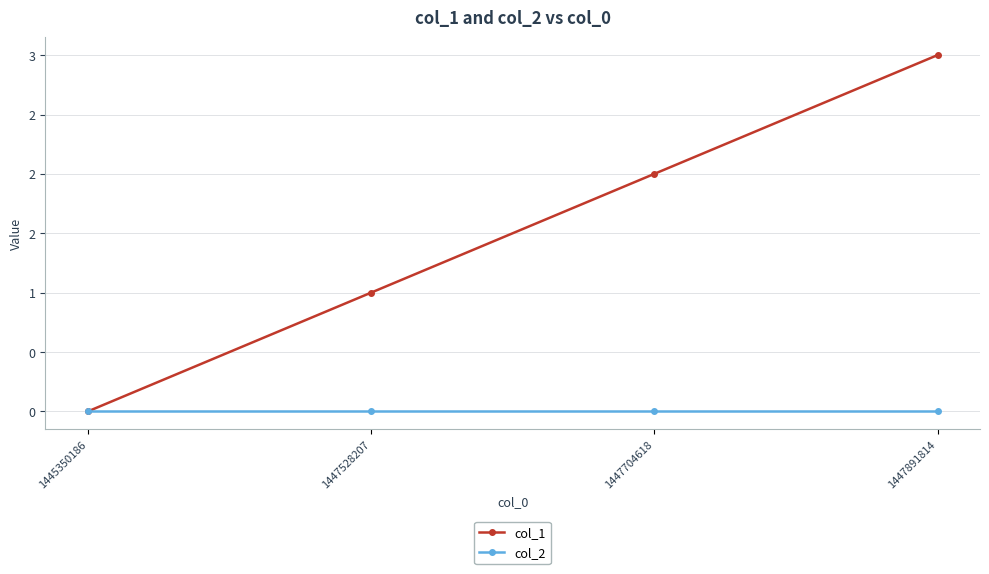

At which label does col_1 reach its minimum?

1445350186